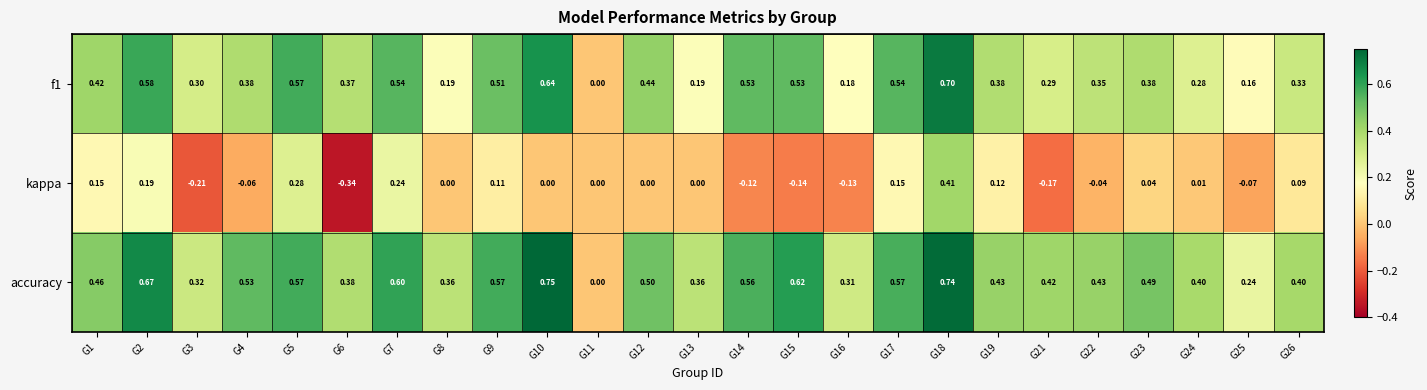

How many distinct data groups are displayed?

3